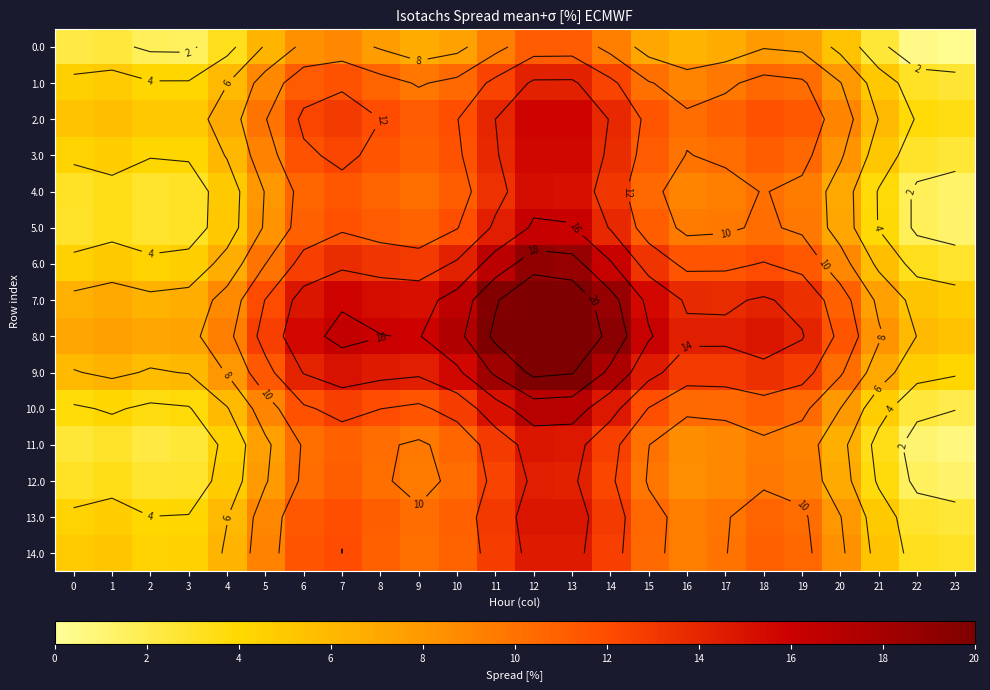

Rank the series by their maximum value, from lowest to highest.

0.0, 1.0, 12.0, 14.0, 11.0, 13.0, 4.0, 3.0, 2.0, 5.0, 10.0, 6.0, 9.0, 7.0, 8.0